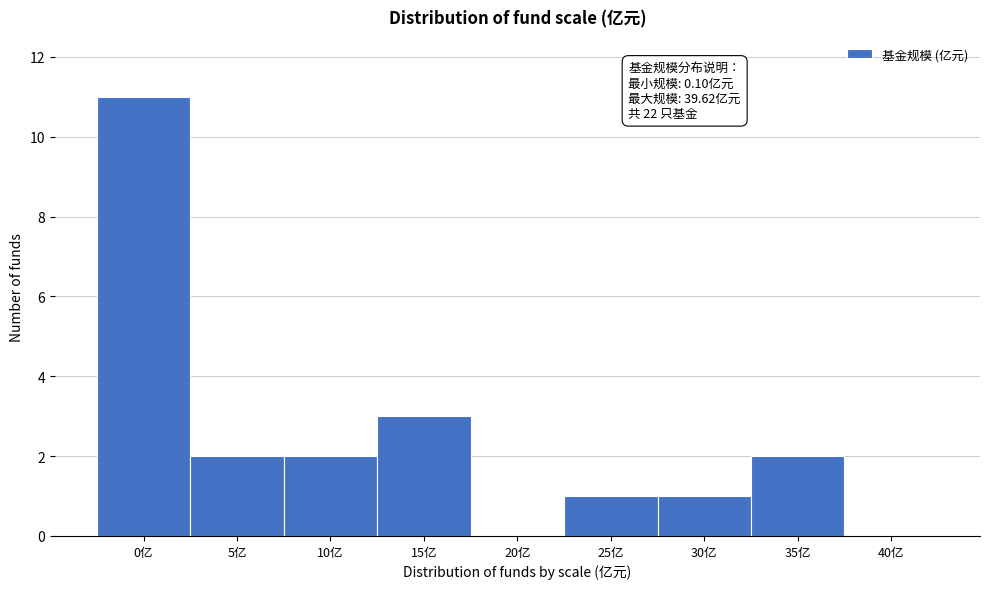

Reading right to left, extract all data points from this chart.

40亿=0	35亿=2	30亿=1	25亿=1	20亿=0	15亿=3	10亿=2	5亿=2	0亿=11